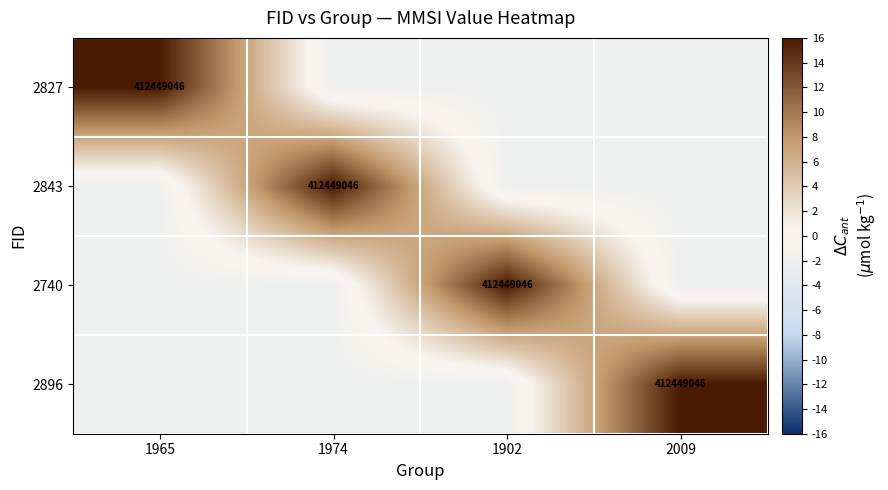

How many series are shown in this chart?

4